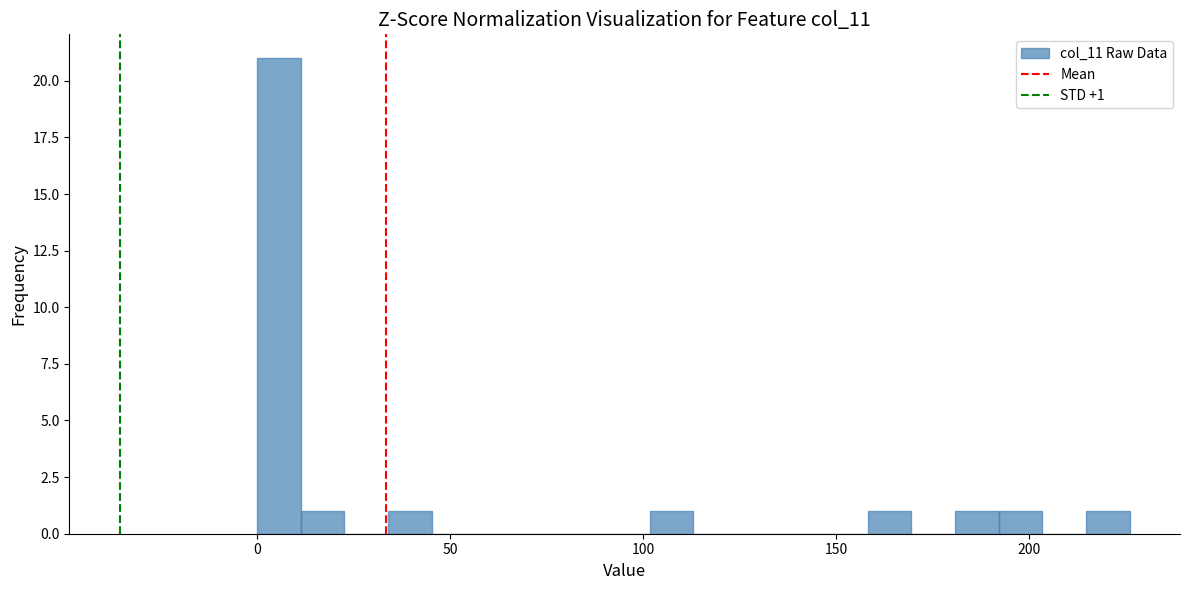

Around what value on the x-axis is the tallest bar? Give the approximate position of its centre, as read against the axis.

5